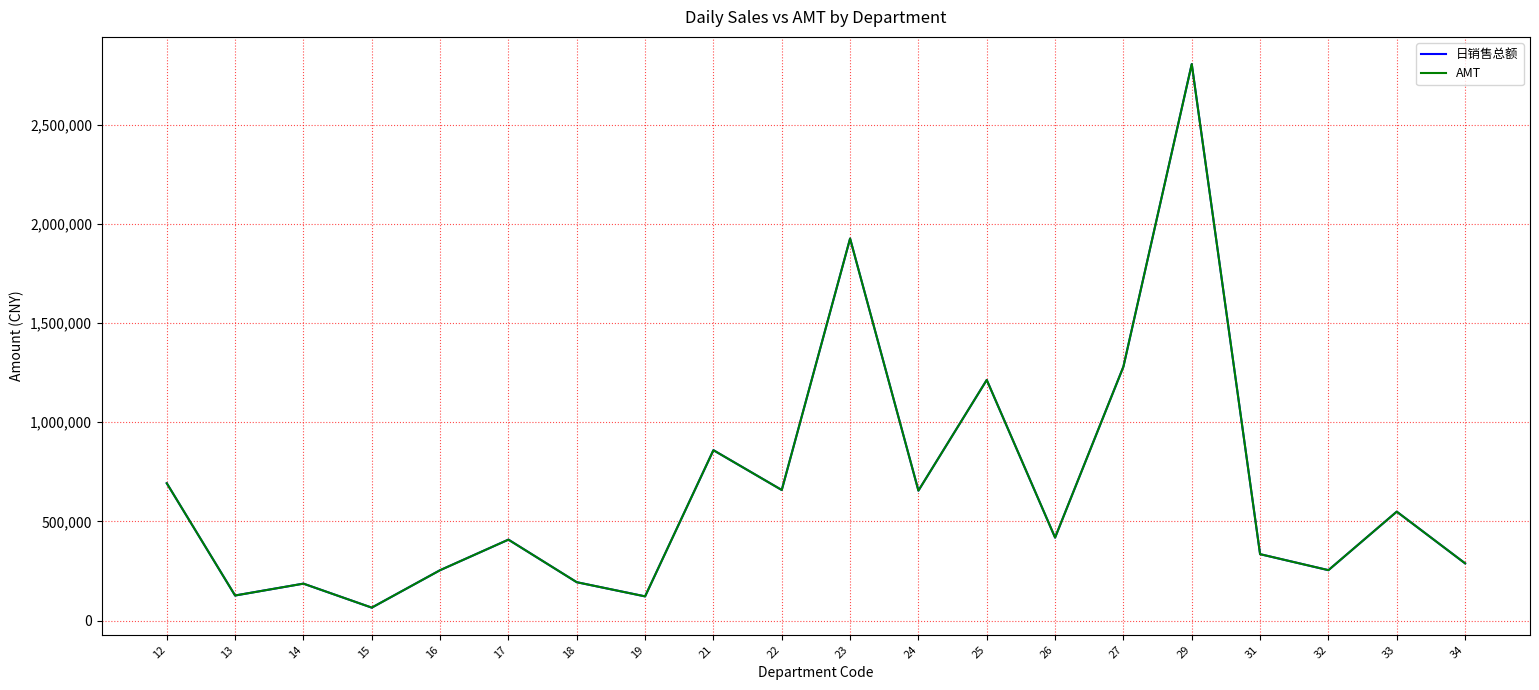

What is the sum of all 日销售总额 values?

13296481.9